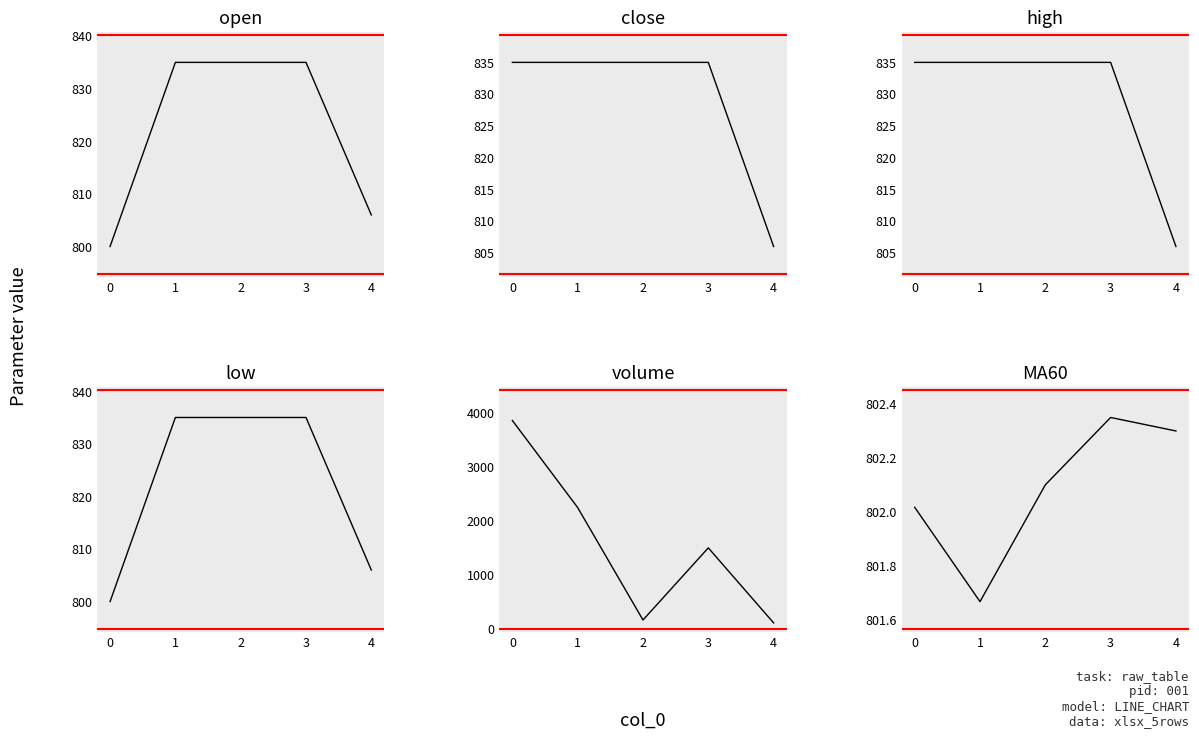

True or false: volume has more than 1 points higher than both neighbors.

False